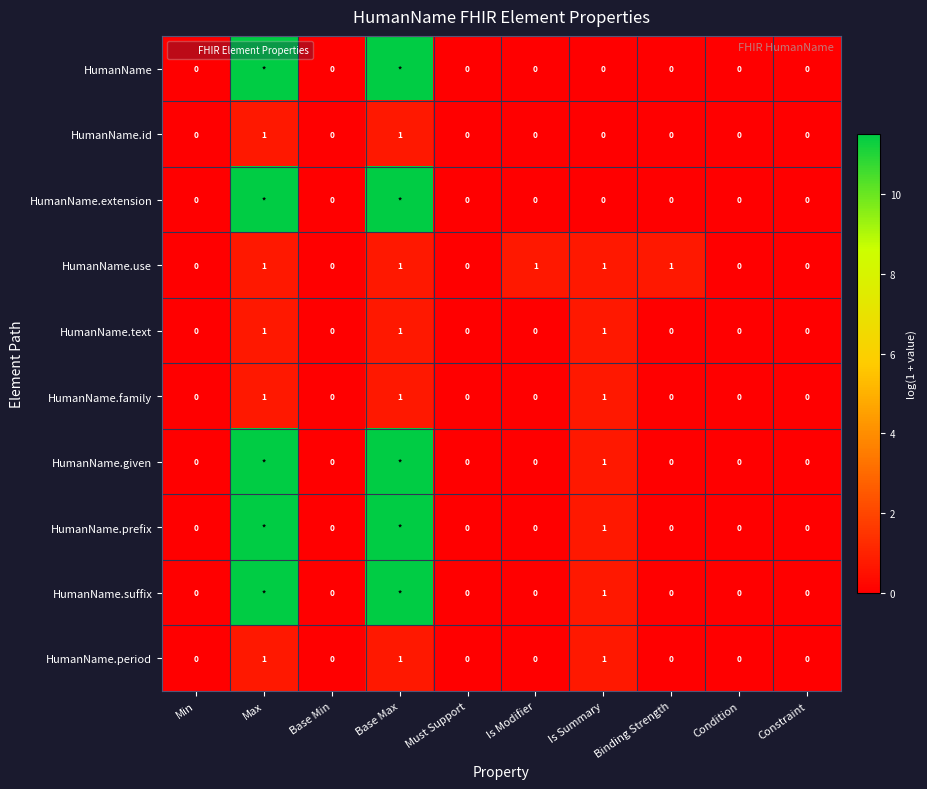

How many HumanName.id values are between 0 and 1?

10